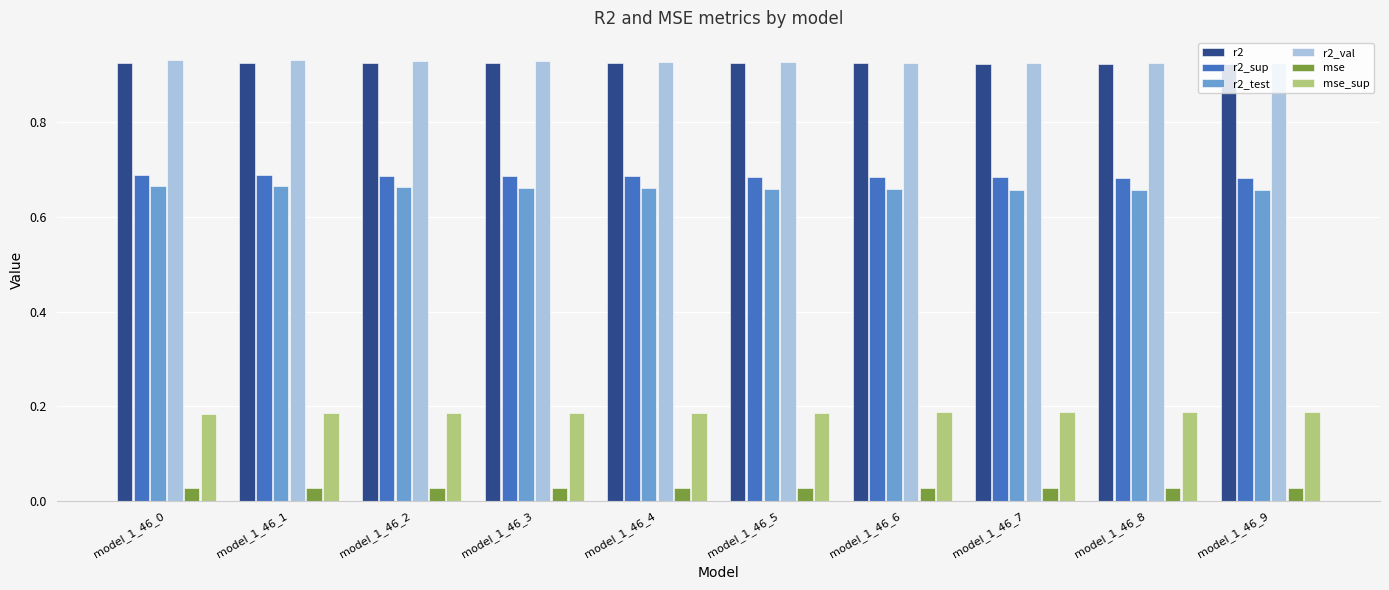

What is the total value across all series at model_1_46_3?

3.4